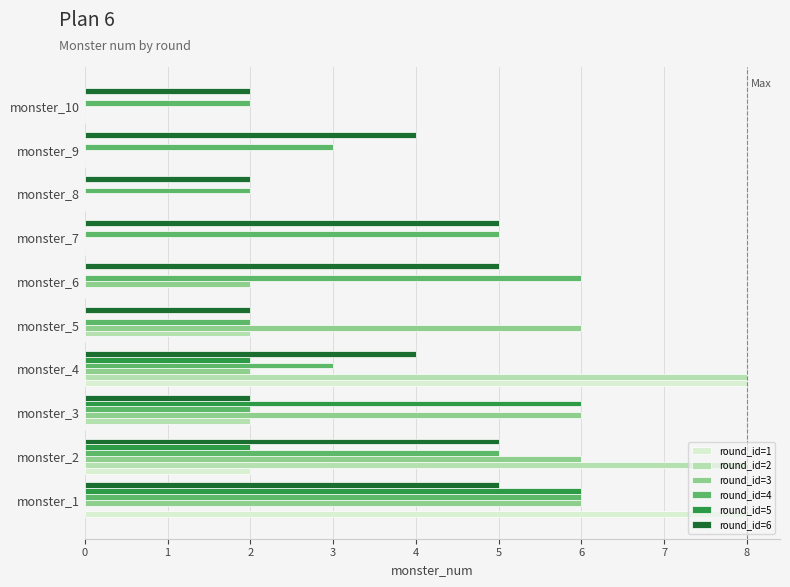

Is the value of round_id=4 at monster_9 greater than the value of round_id=5 at monster_2?

Yes